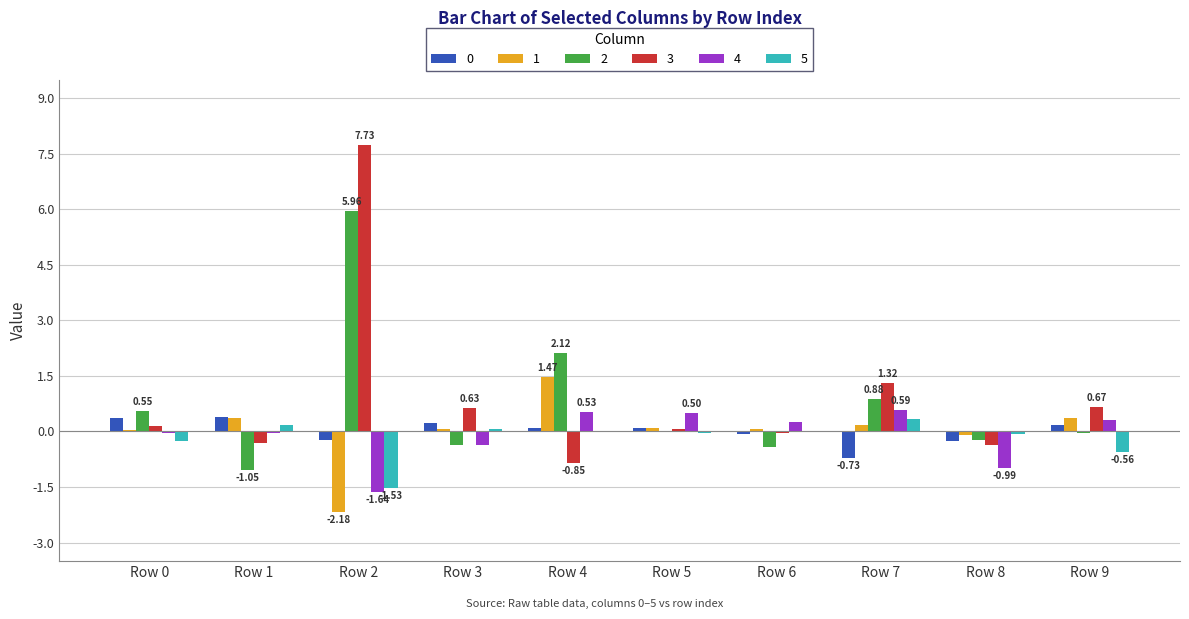

What is the sum of all 1 values?

0.4